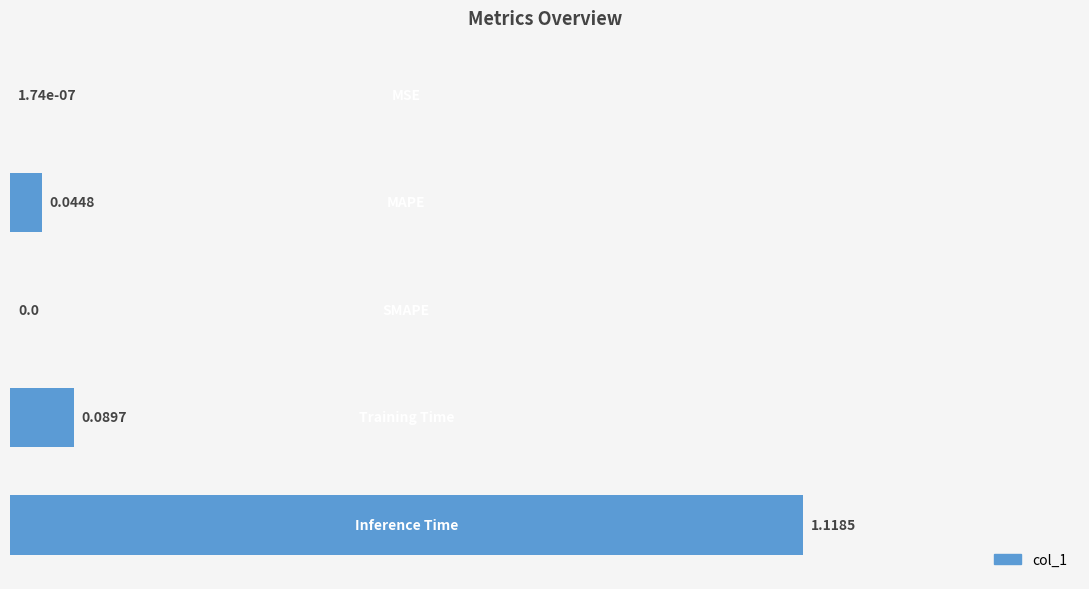

List the labels in order of value, smallest first.

2, 0, 1, 3, 4